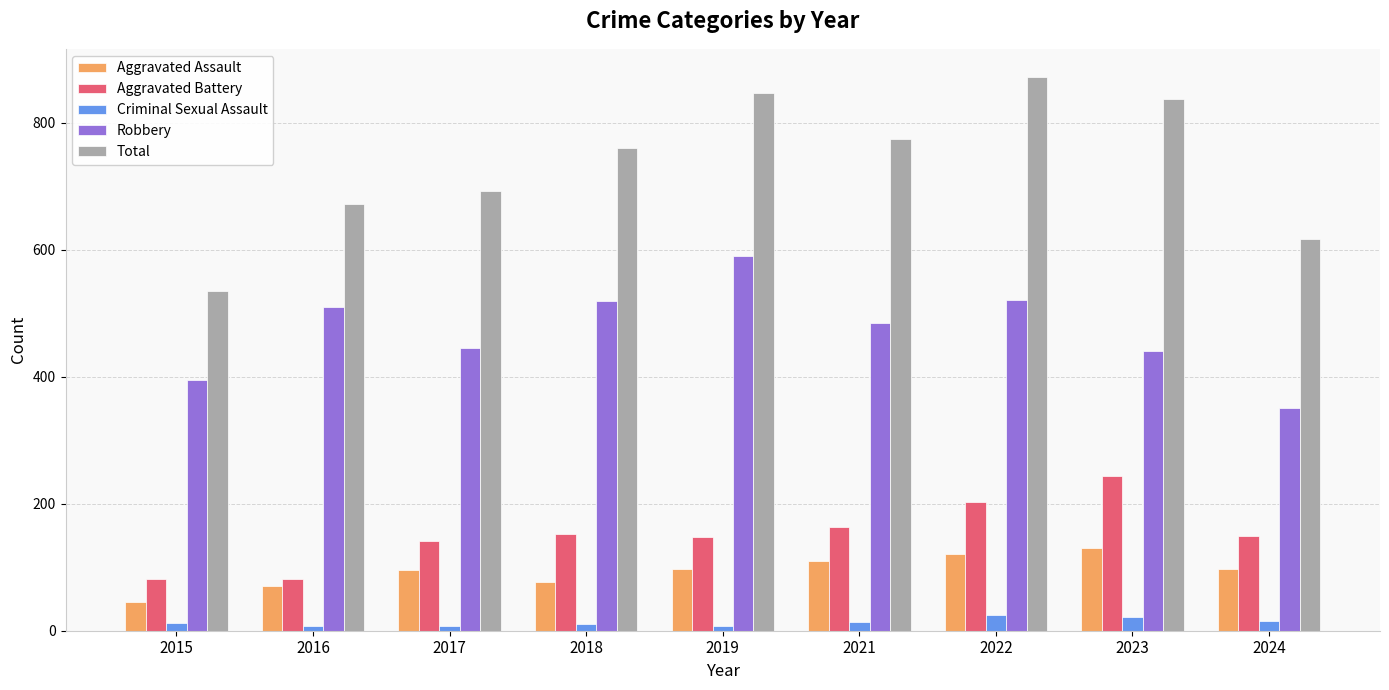

What is the minimum value shown in the chart?

8